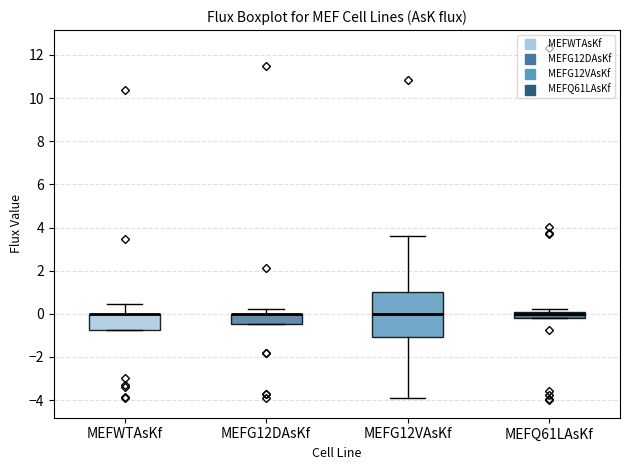

Which box is the tallest, from its lower edge to its upper edge?

MEFG12VAsKf